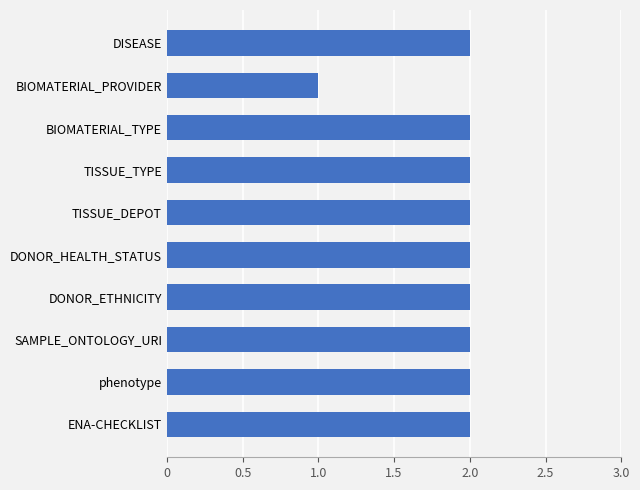

At which category does the chart reach its minimum across all series?

BIOMATERIAL_PROVIDER